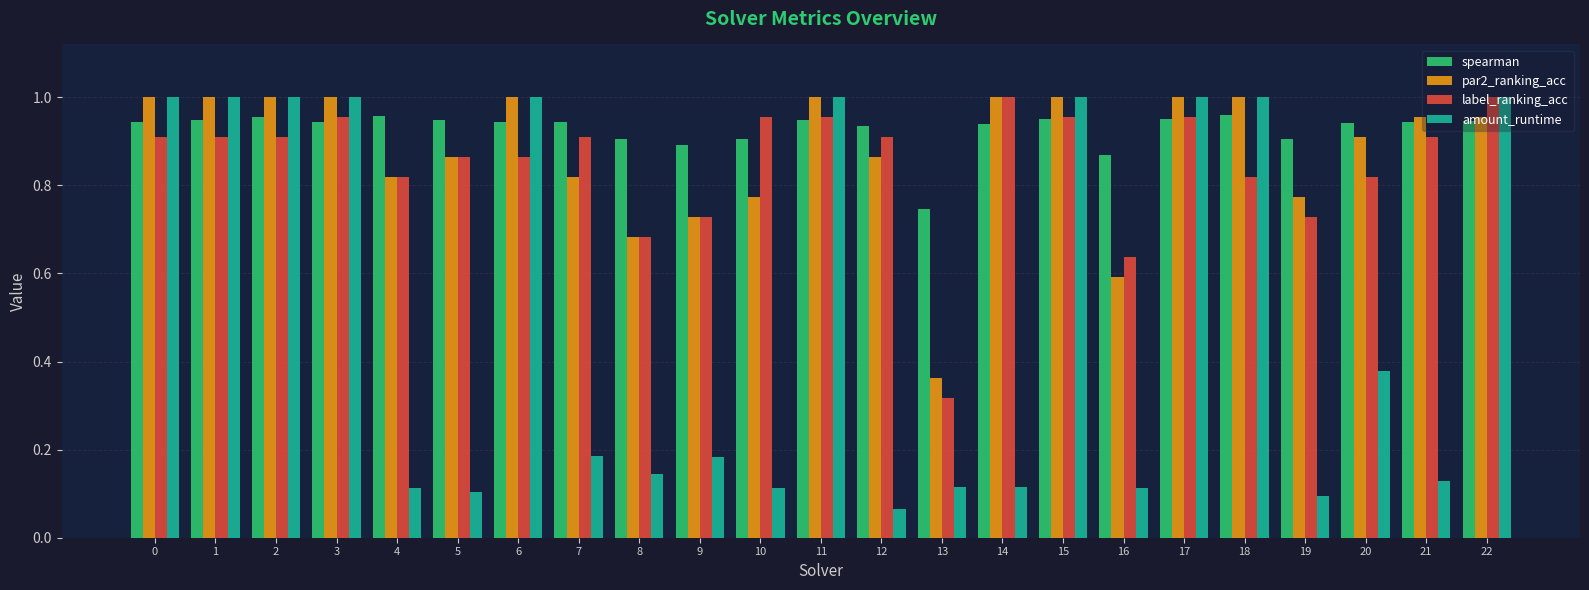

At which label does amount_runtime reach its minimum?

12